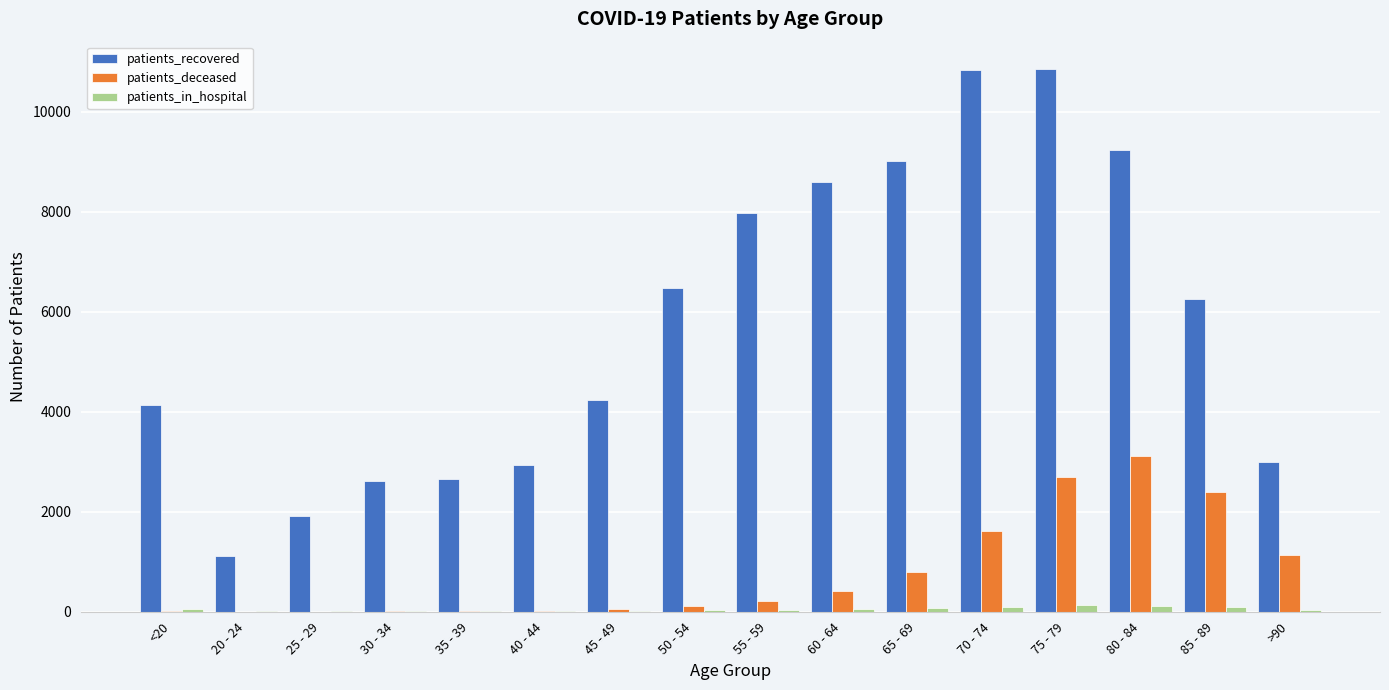

The value of patients_deceased at >90 is 1127. True or false?

True